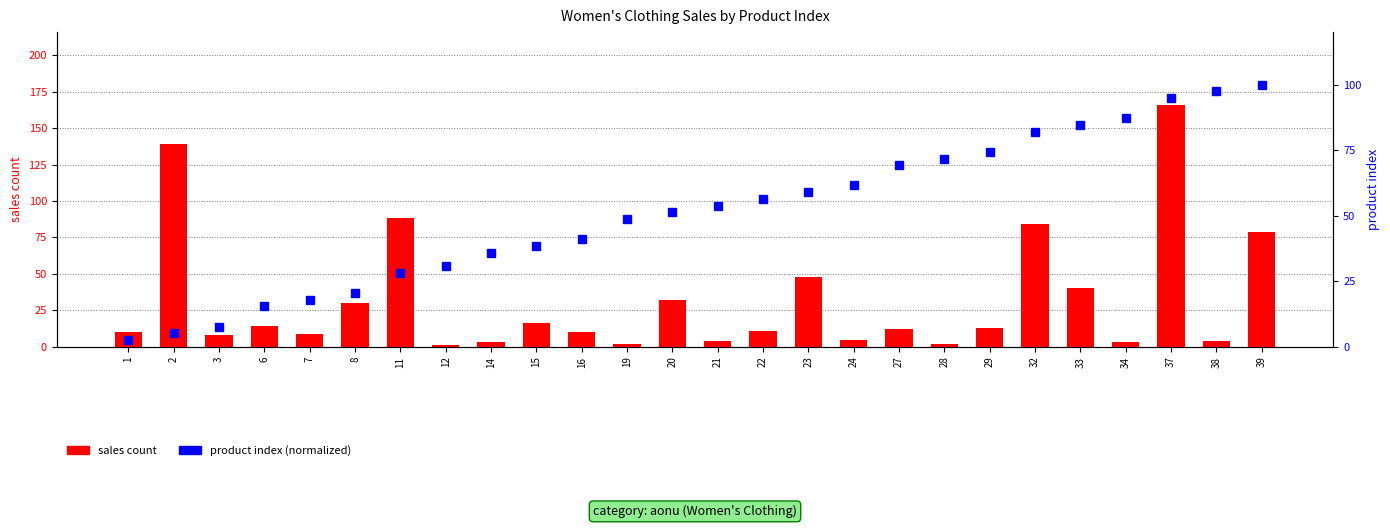

What is the average value of the sales count series?

32.0